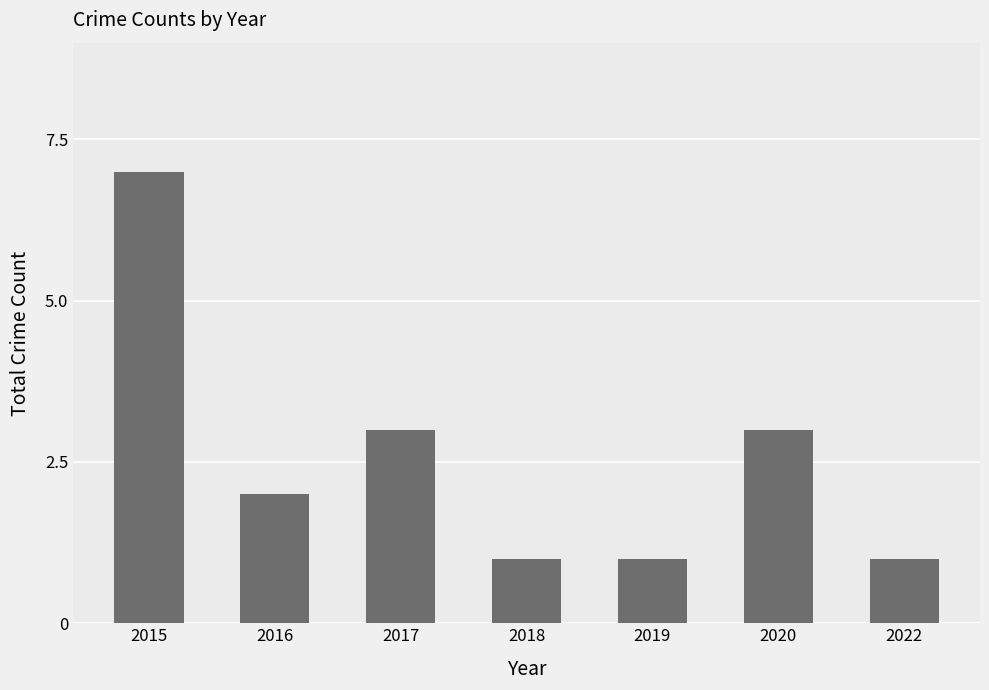

Which has a higher value, 2017 or 2022?

2017